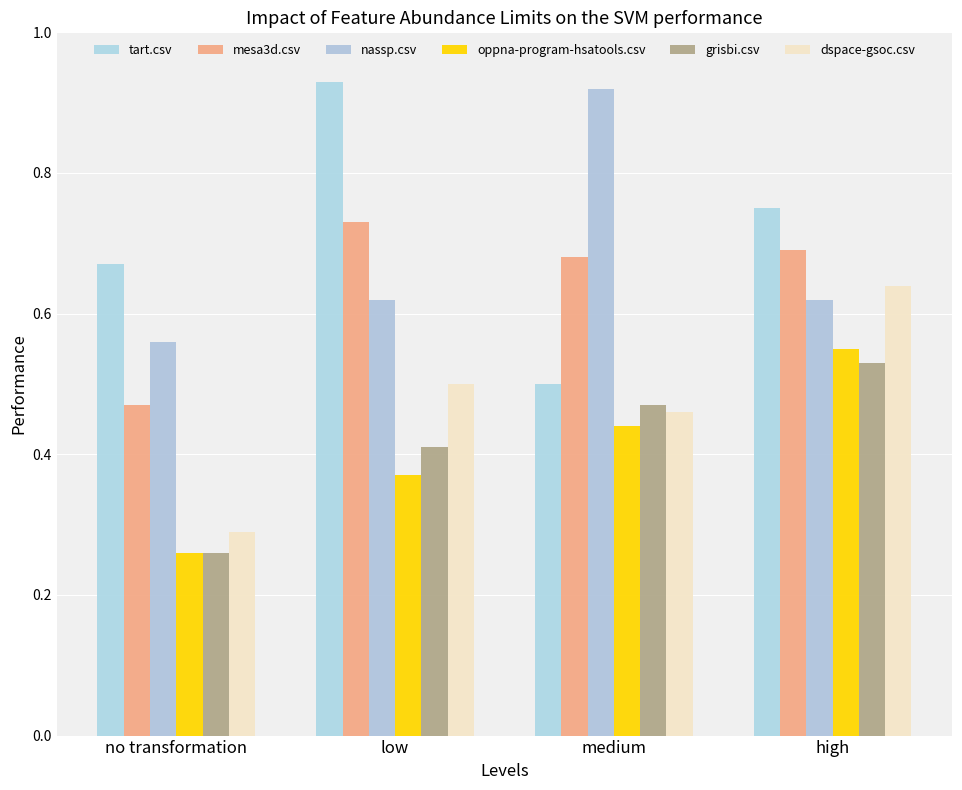

What is the difference between the maximum and second lowest values in the dspace-gsoc.csv series?

0.2